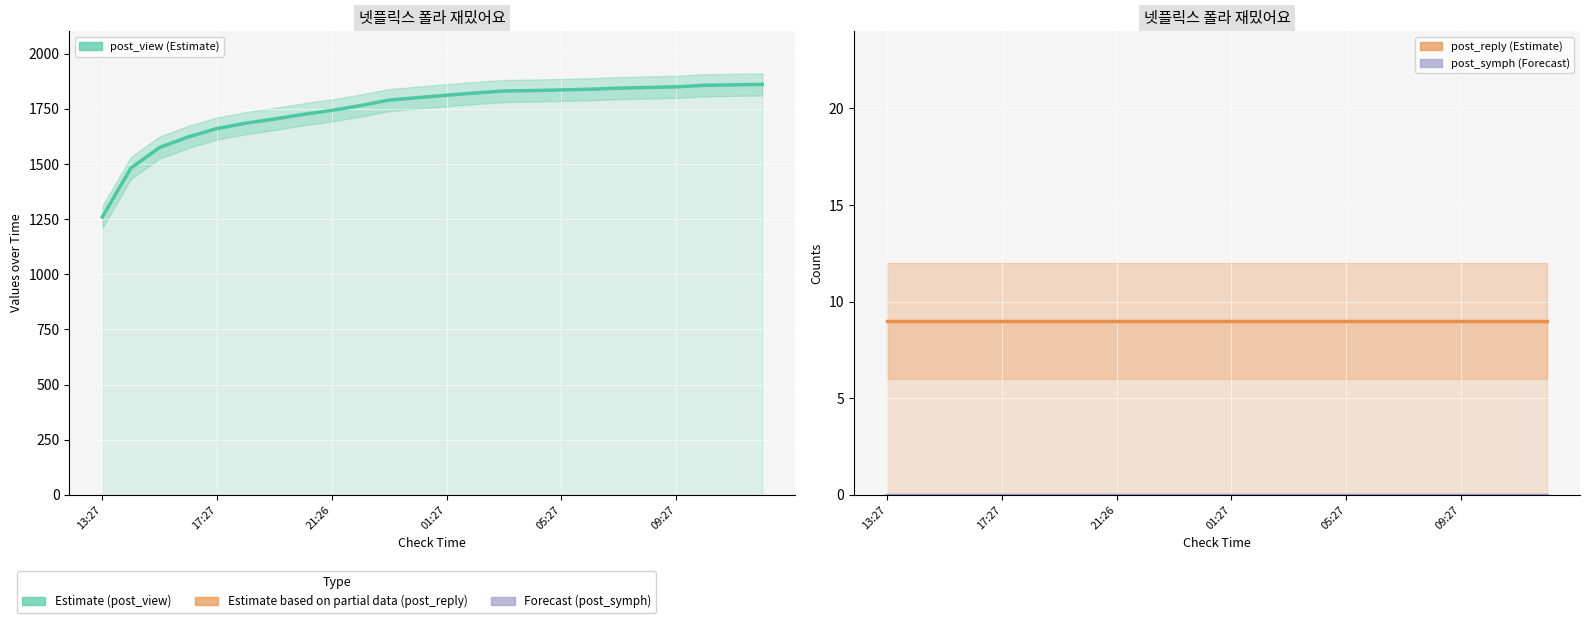

At which label is post_reply closest to 9?

13:27